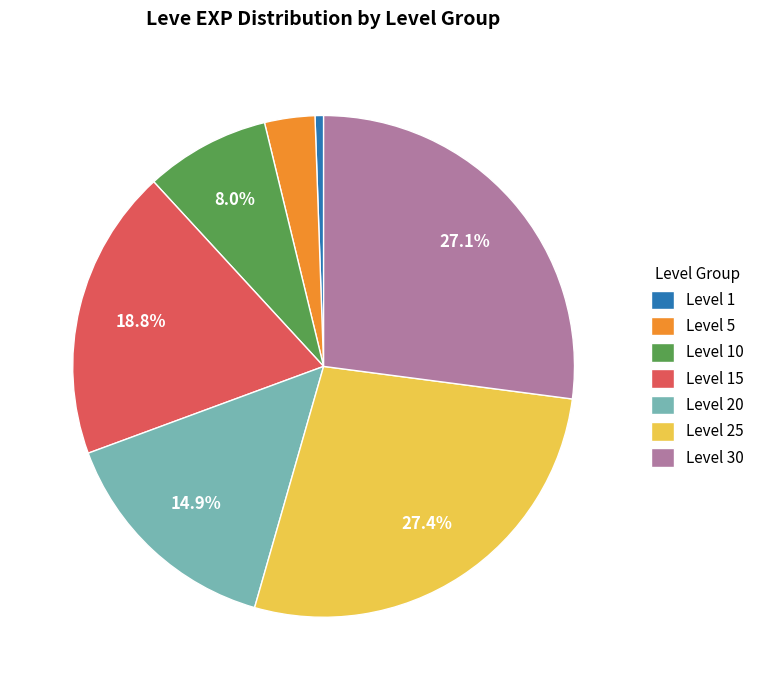

How much of the chart is everything except Level 30?

72.9%